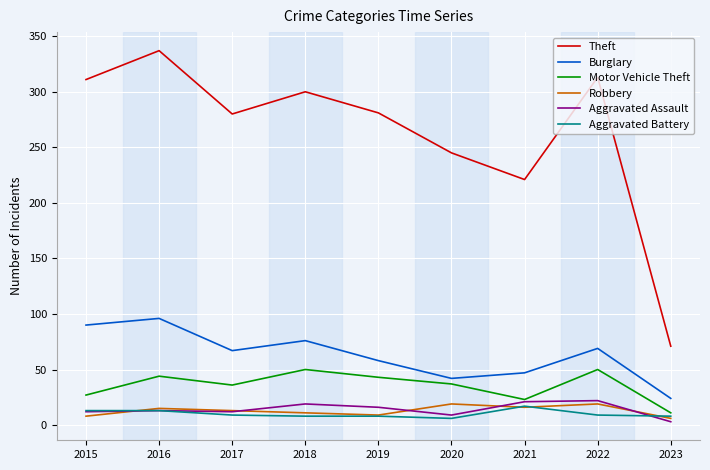

Does the chart have visible grid lines?

Yes